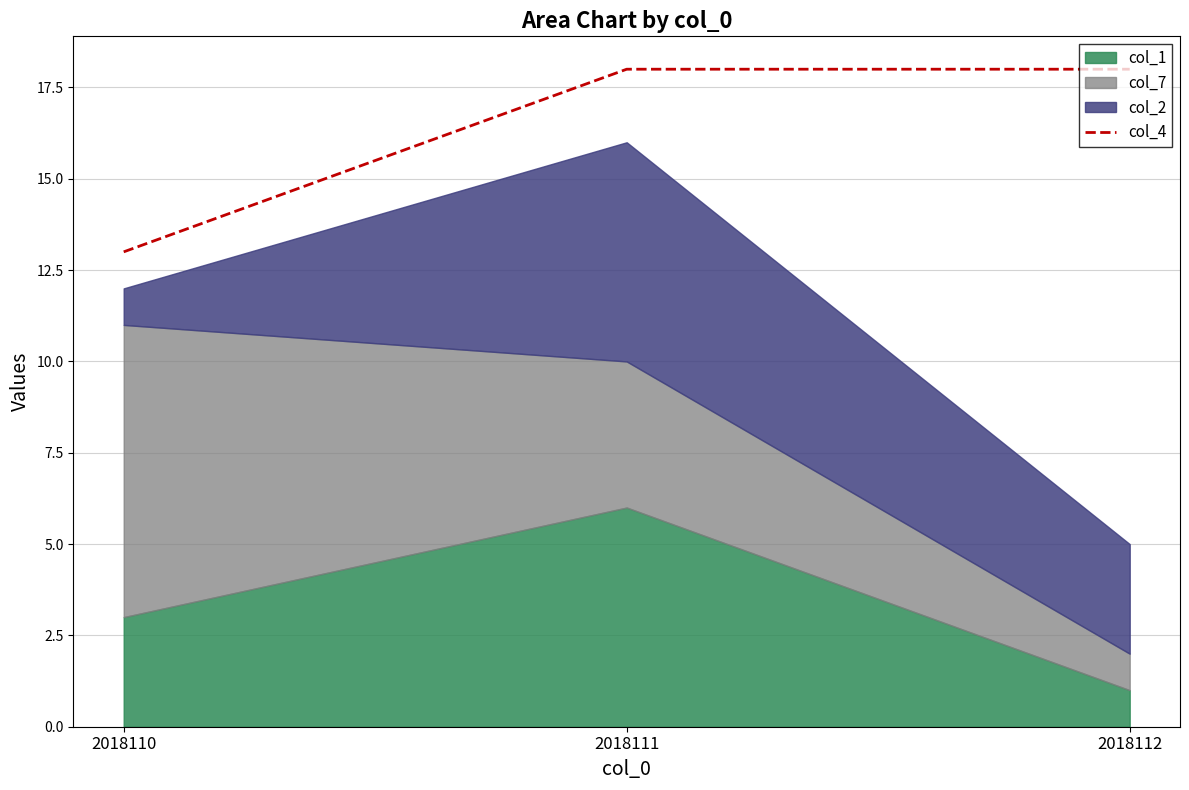

Which category has the highest value across all series?

2018111